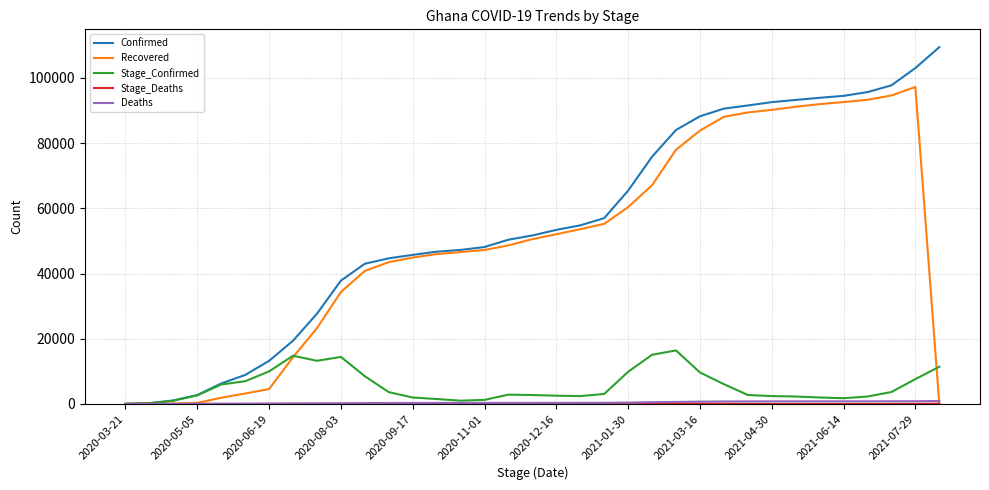

Which series has the largest range (max minus min)?

Confirmed